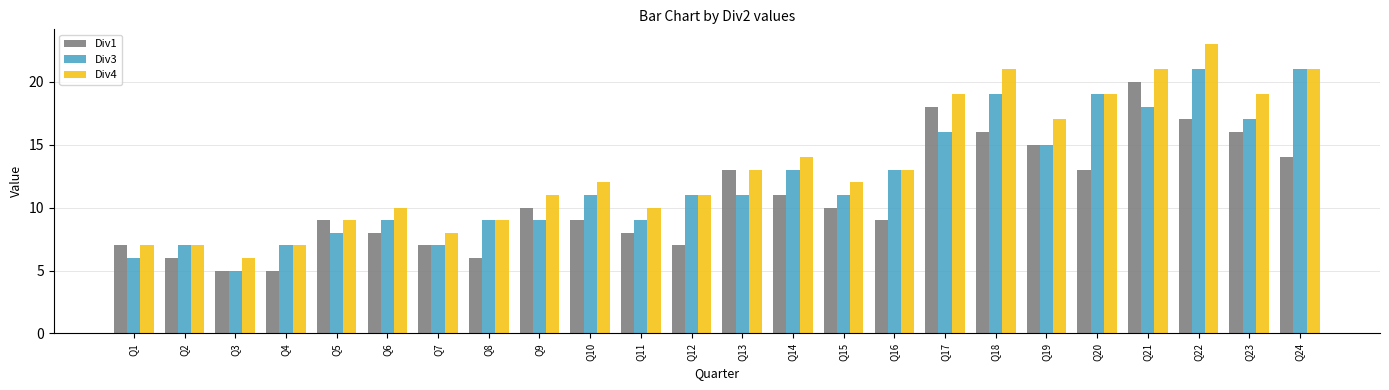

Which series changed the most between Q20 and Q21?

Div1